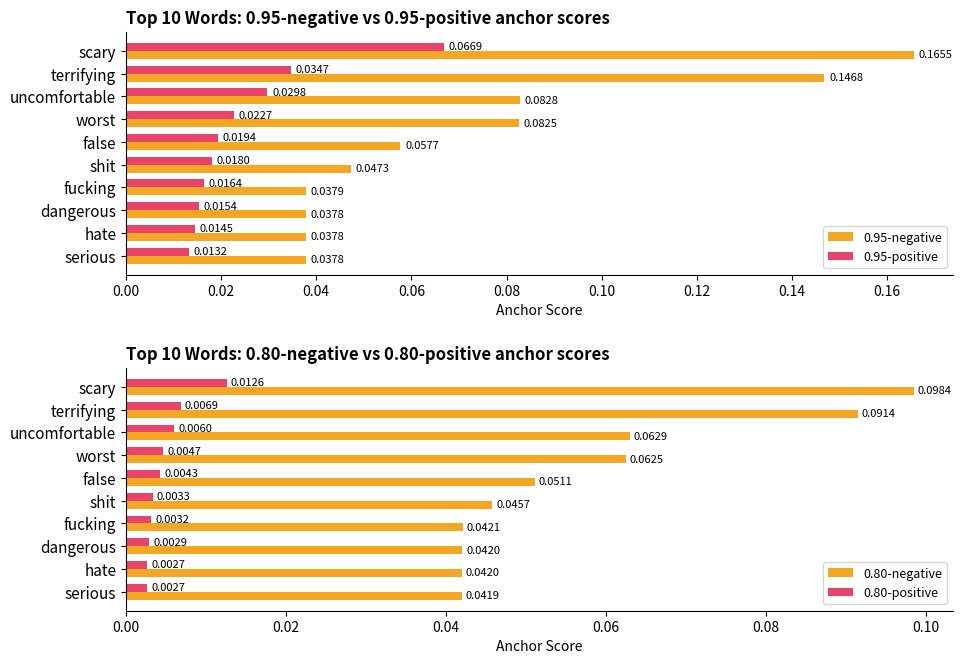

List the labels in order of 0.95-positive value, smallest first.

serious, hate, dangerous, fucking, shit, false, worst, uncomfortable, terrifying, scary